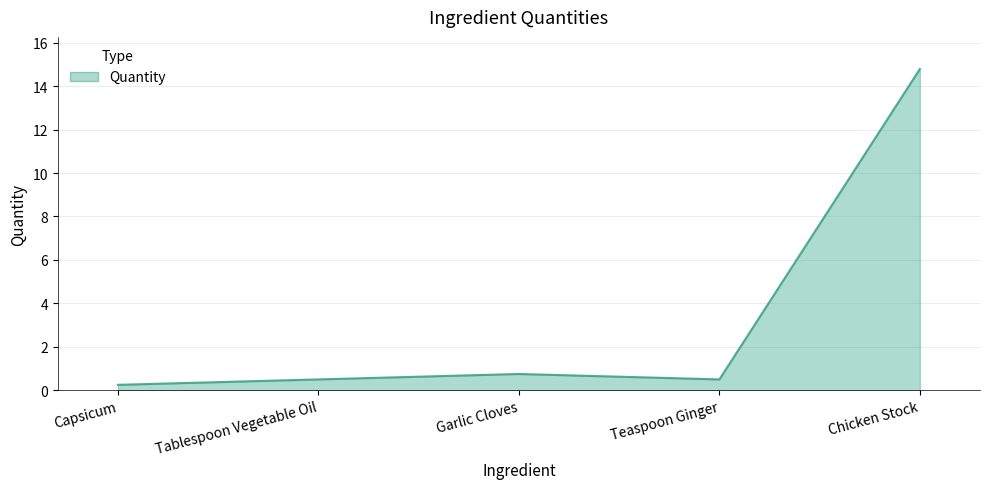

What is the difference between the maximum and minimum values?

14.5